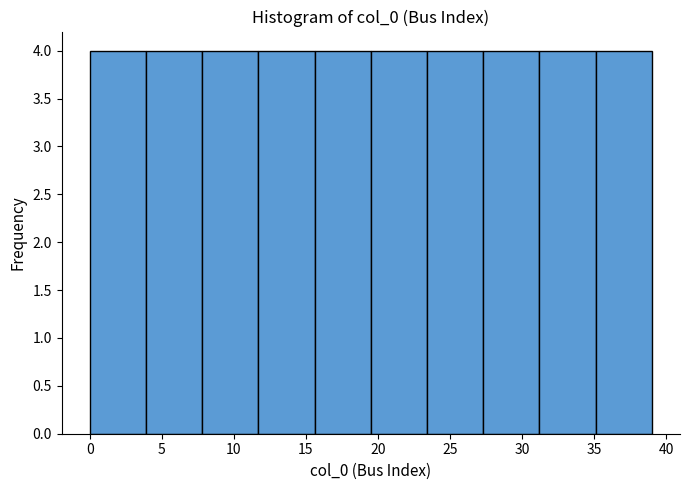

Reading left to right, transcribe this chart: for each bar, give the range it covers on the x-axis and its height. Neither the bar edges nor the heights are printed on the chart, so give them approximately, as read against the axes.

0.0 to 3.9: 4
3.9 to 7.8: 4
7.8 to 11.7: 4
11.7 to 15.6: 4
15.6 to 19.5: 4
19.5 to 23.4: 4
23.4 to 27.3: 4
27.3 to 31.2: 4
31.2 to 35.1: 4
35.1 to 39.0: 4